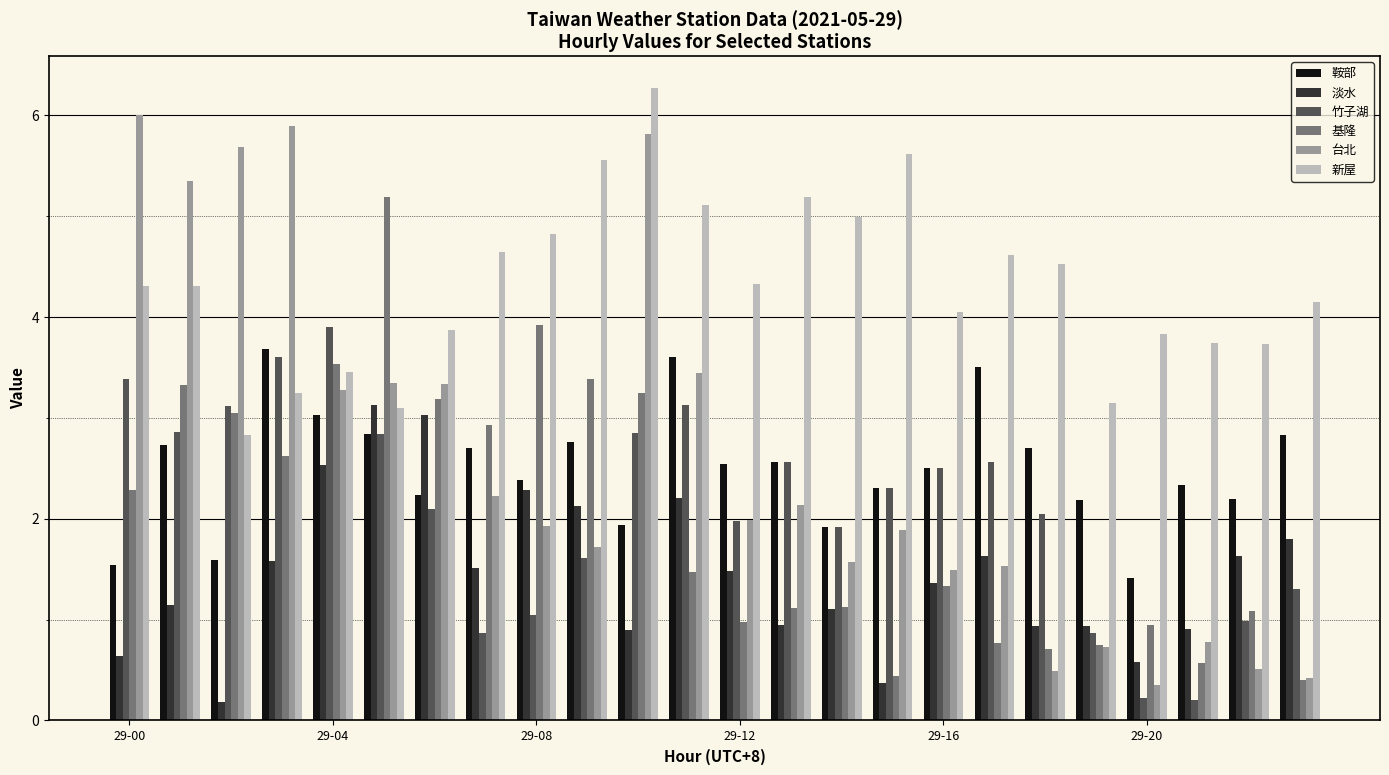

What is the difference between the maximum and minimum values in the 基隆 series?

4.8